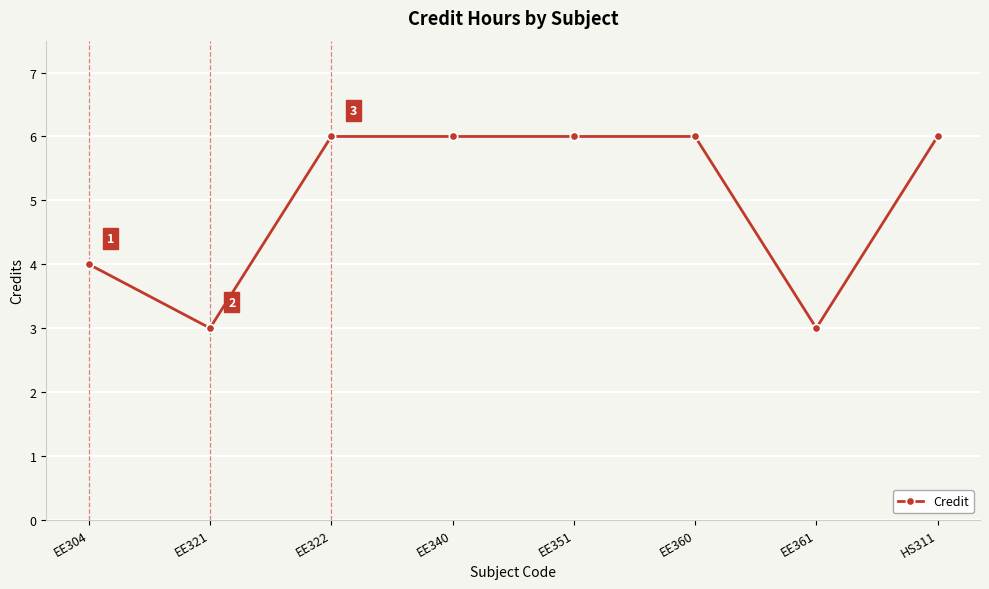

How many lines are shown in the chart?

1